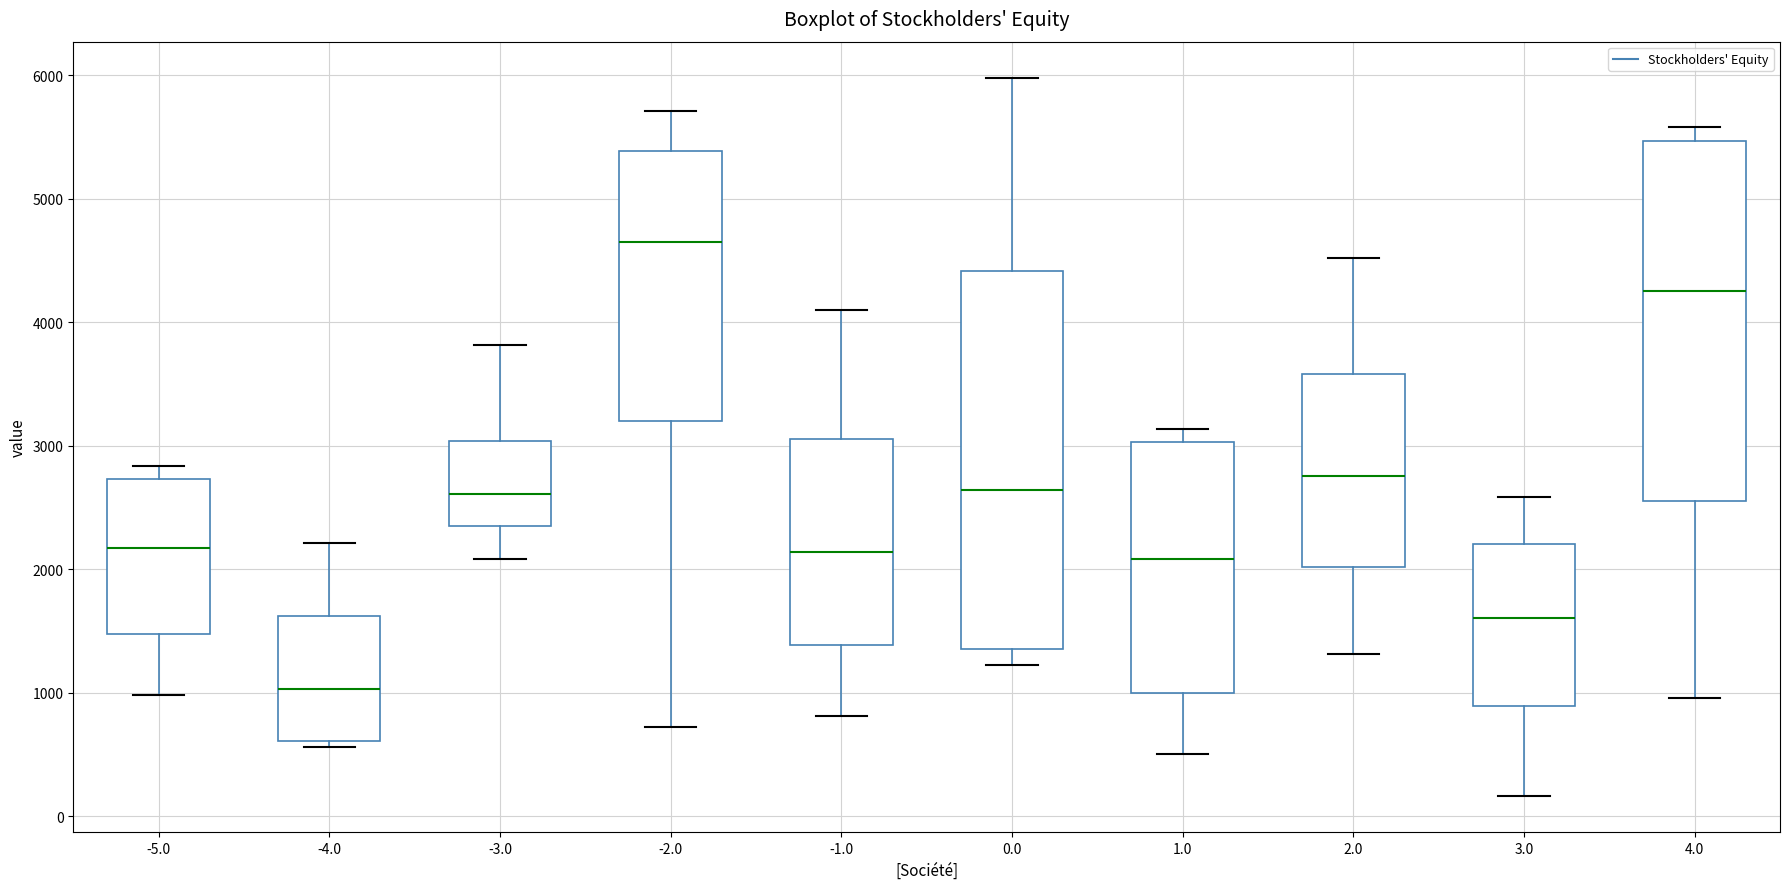

Reading left to right, transcribe this box plot: for each box, give where its median line is, the range the box spans, and where its two whiskers end, as read against the y-axis. The values are not printed on the chart, so give them approximately, as read against the axis.

-5.0: median 2200, box 1500 to 2700, whiskers 1000 to 2800
-4.0: median 1000, box 600 to 1600, whiskers 600 (just below the box's lower edge) to 2200
-3.0: median 2600, box 2300 to 3000, whiskers 2100 to 3800
-2.0: median 4600, box 3200 to 5400, whiskers 700 to 5700
-1.0: median 2100, box 1400 to 3100, whiskers 800 to 4100
0.0: median 2600, box 1400 to 4400, whiskers 1200 to 6000
1.0: median 2100, box 1000 to 3000, whiskers 500 to 3100
2.0: median 2800, box 2000 to 3600, whiskers 1300 to 4500
3.0: median 1600, box 900 to 2200, whiskers 200 to 2600
4.0: median 4300, box 2600 to 5500, whiskers 1000 to 5600